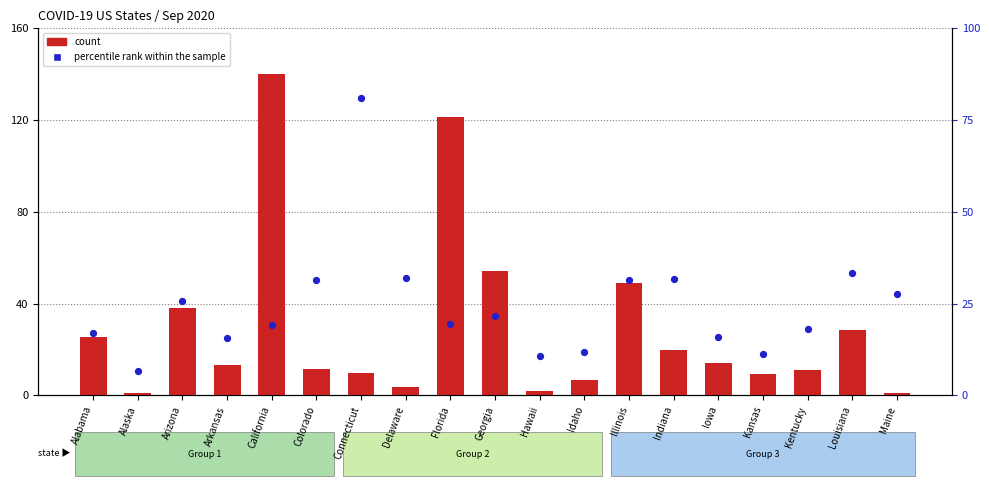

Is the value of percentile rank within the sample at Kansas greater than the value of count at Delaware?

Yes